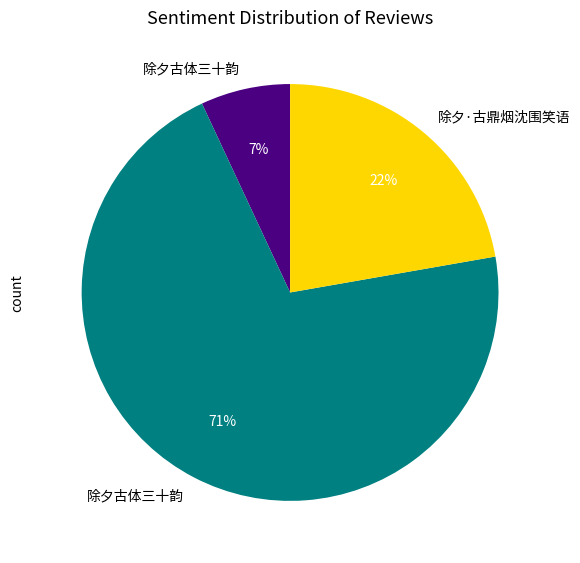

Does any single category account for the majority?

Yes